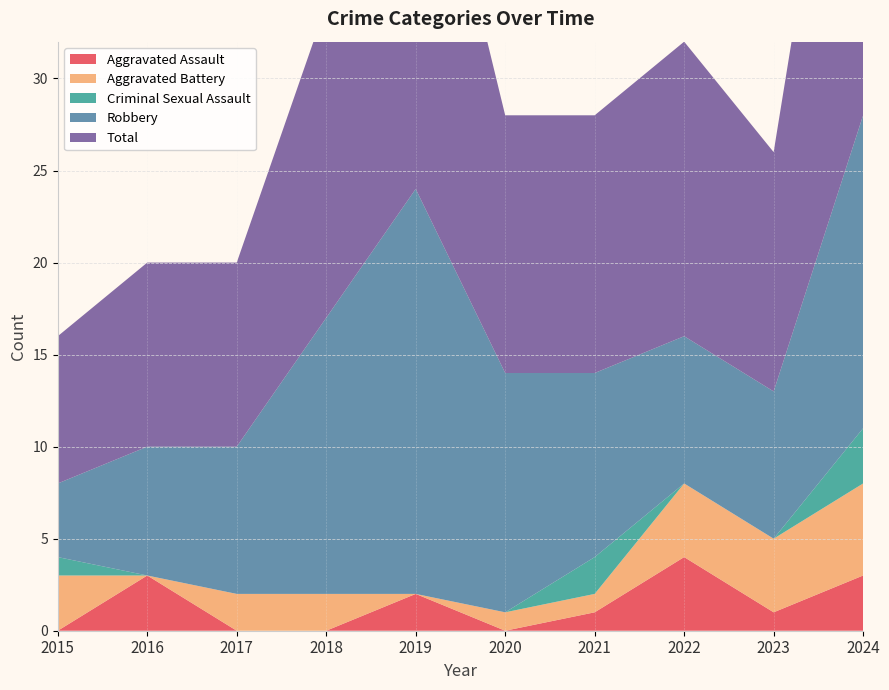

Reading right to left, extract all data points from this chart.

Aggravated Assault: 3	1	4	1	0	2	0	0	3	0
Aggravated Battery: 5	4	4	1	1	0	2	2	0	3
Criminal Sexual Assault: 3	0	0	2	0	0	0	0	0	1
Robbery: 17	8	8	10	13	22	15	8	7	4
Total: 28	13	16	14	14	24	17	10	10	8